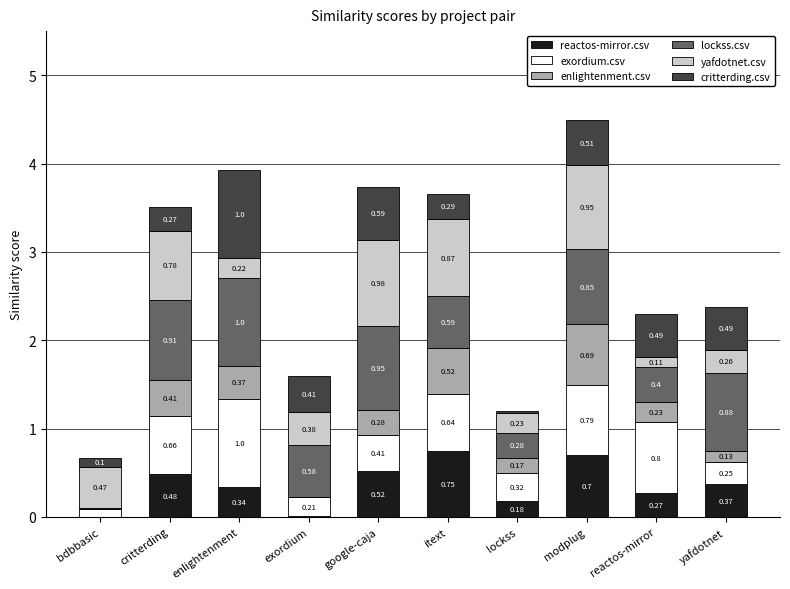

What is the total value across all series at exordium?

1.6